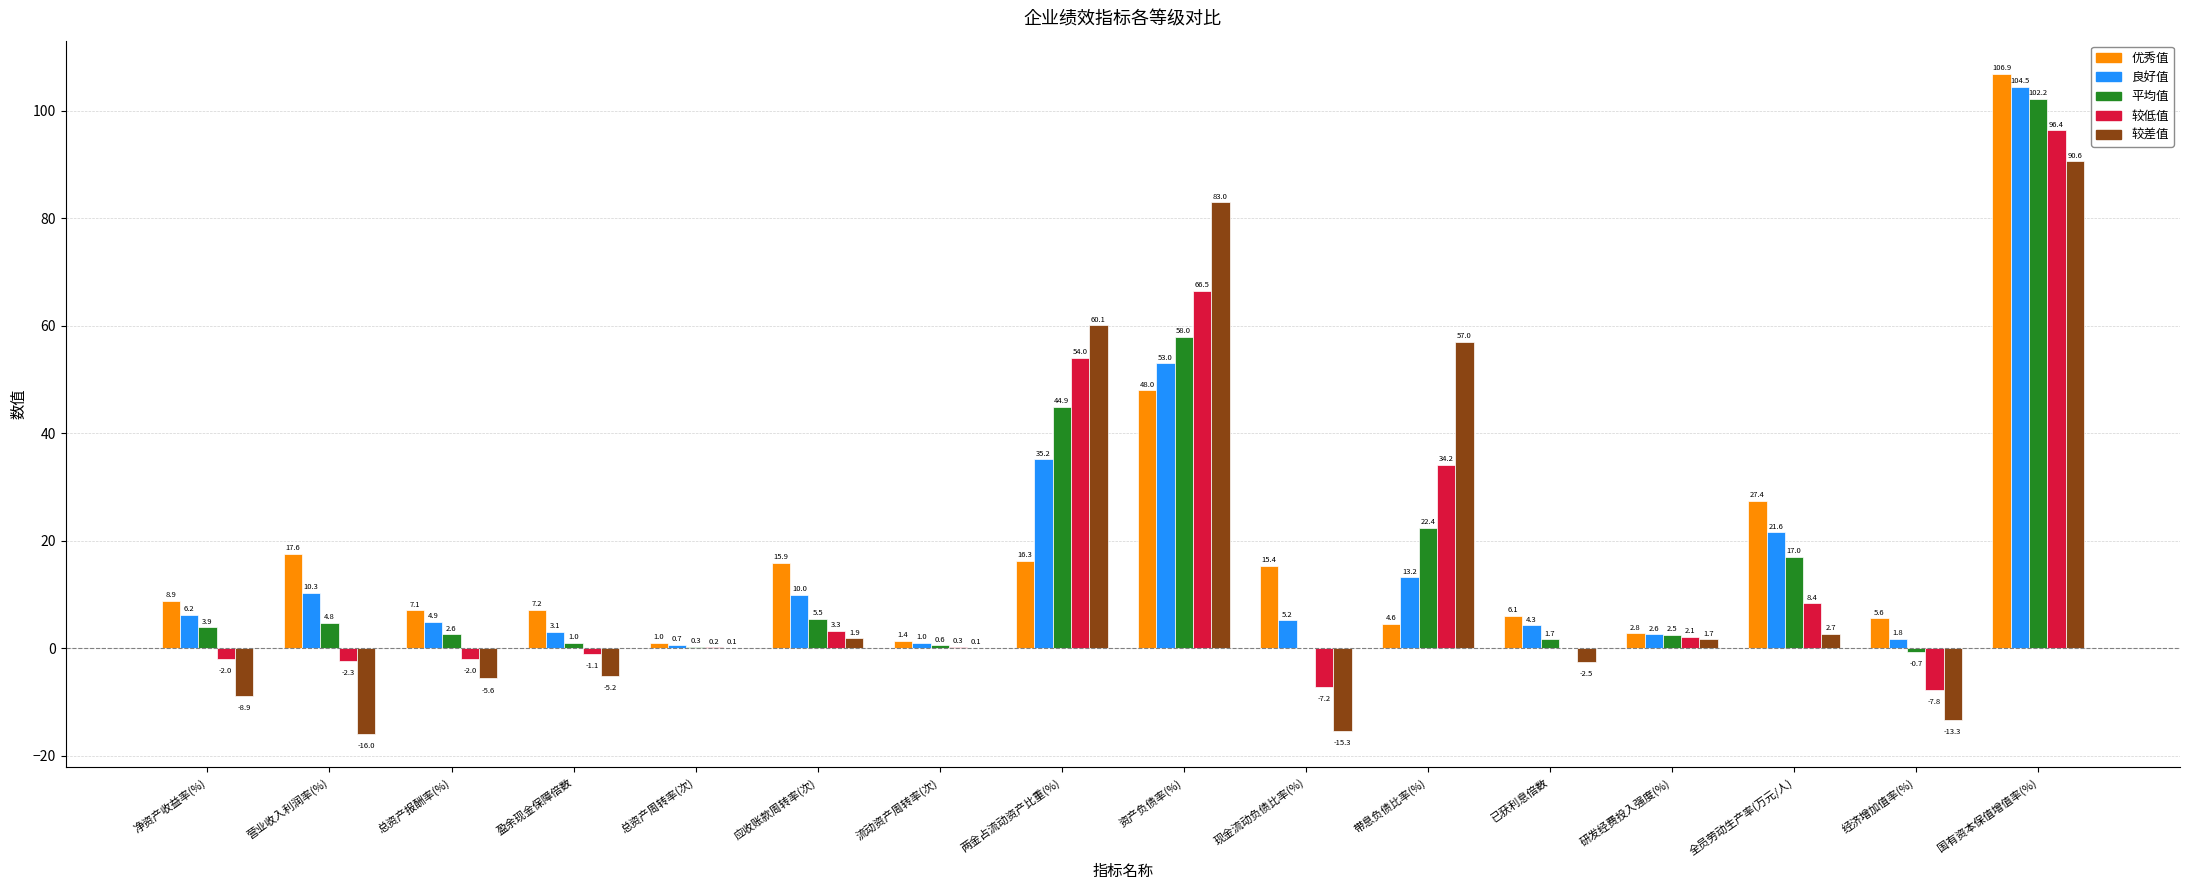

The 良好值 series shows 1.8 at 经济增加值率(%). True or false?

True